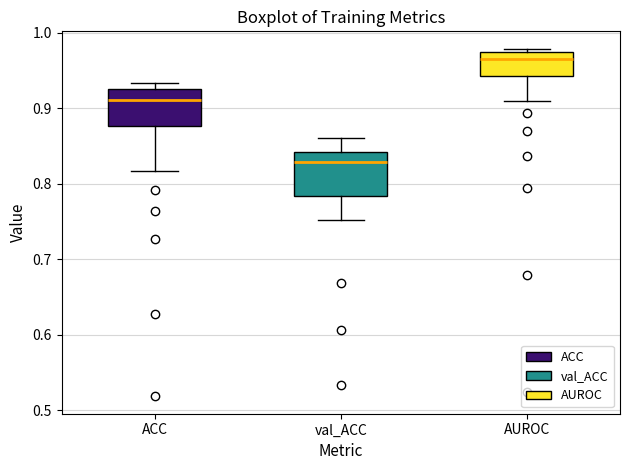

Reading left to right, transcribe this box plot: for each box, give where its median line is, the range the box spans, and where its two whiskers end, as read against the y-axis. The values are not printed on the chart, so give them approximately, as read against the axis.

ACC: median 0.91, box 0.88 to 0.93, whiskers 0.82 to 0.93 (just above the box's upper edge)
val_ACC: median 0.83, box 0.78 to 0.84, whiskers 0.75 to 0.86
AUROC: median 0.97 (just below the box's upper edge), box 0.94 to 0.97, whiskers 0.91 to 0.98